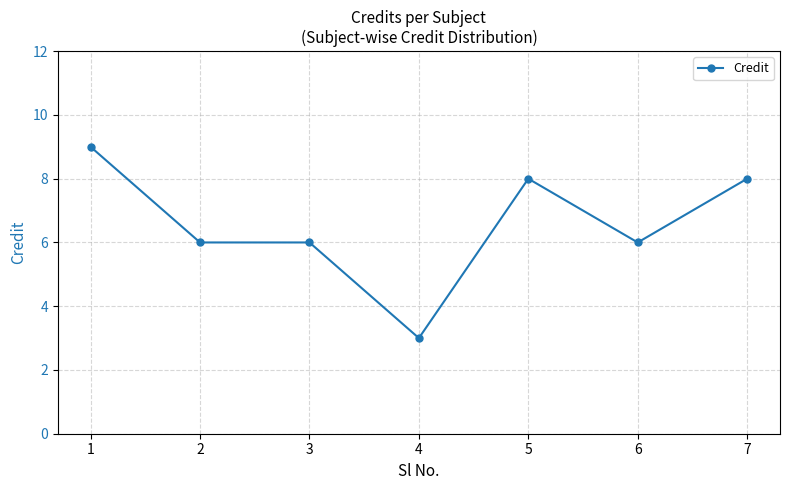

What is the value of the 7th point from the left?

8